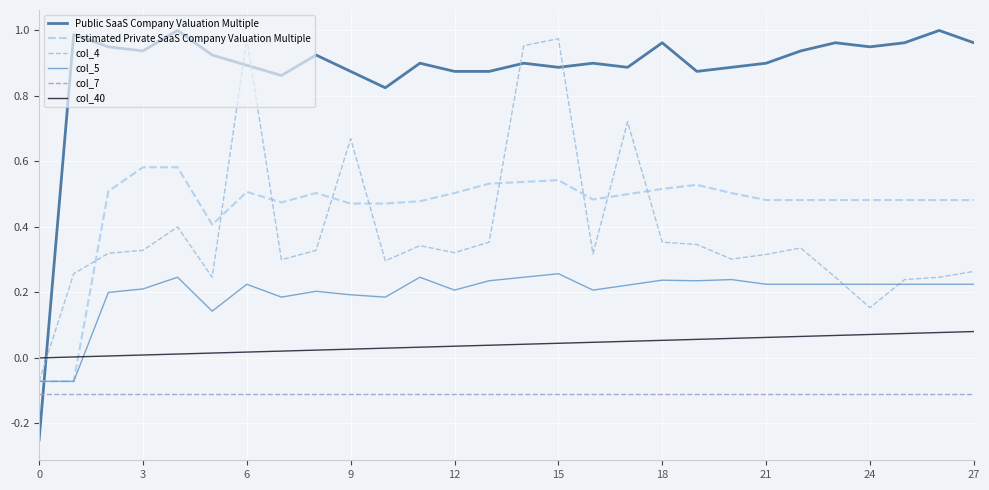

How many lines are shown in the chart?

6